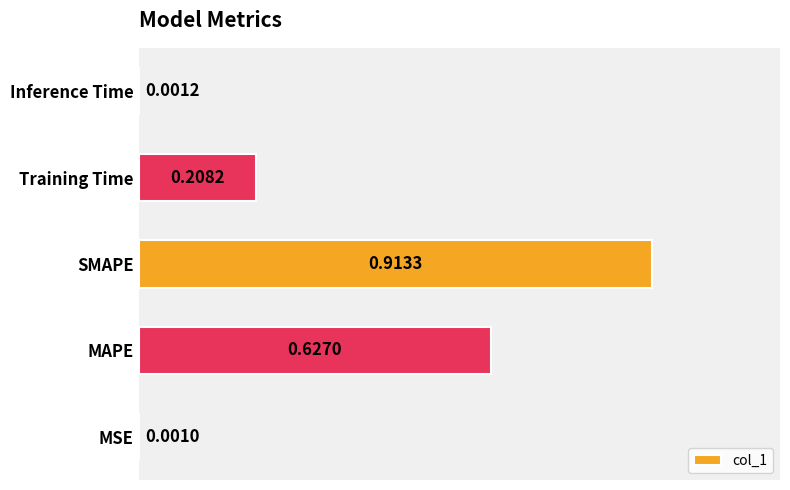

Count the number of data series in this chart.

1